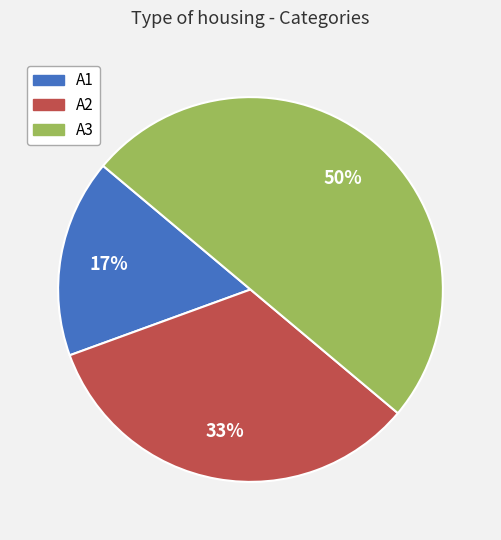

To the nearest percent, what is the difference between the A1 and A3 slice percentages?

33%